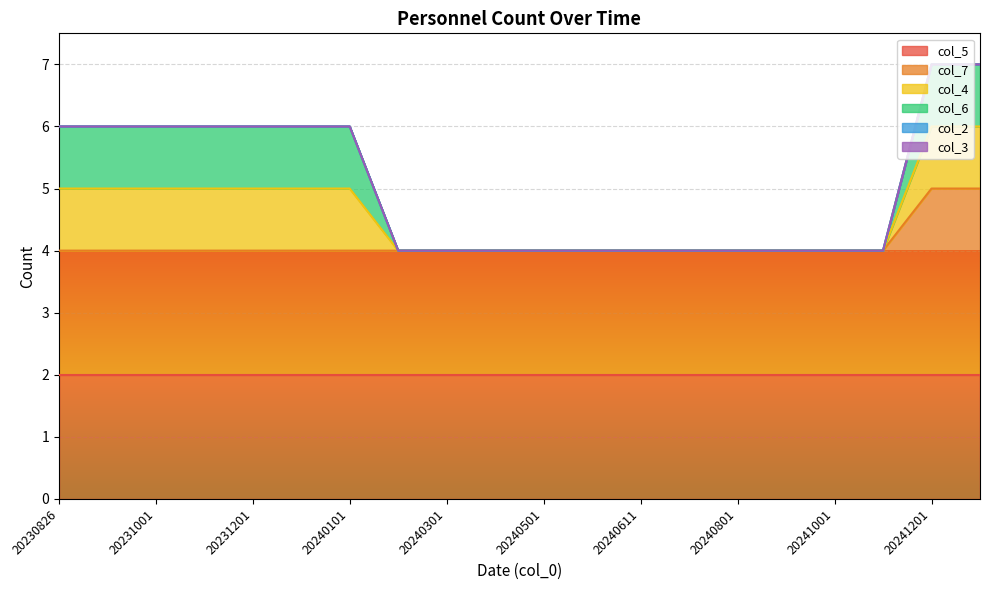

True or false: col_6 and col_3 intersect in this chart.

False